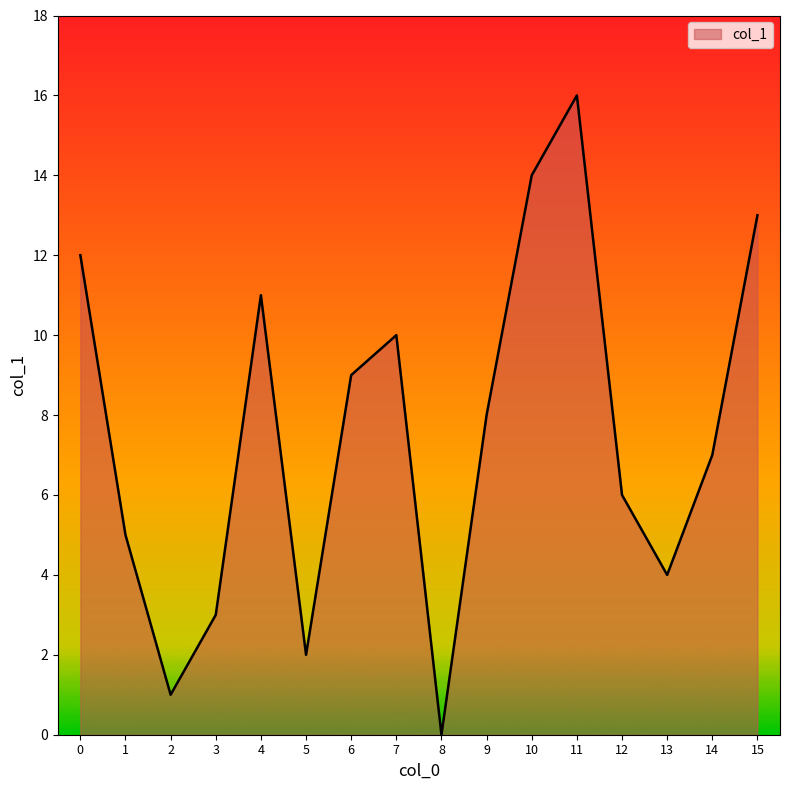

The chart shows a value of 3 at 3. True or false?

True